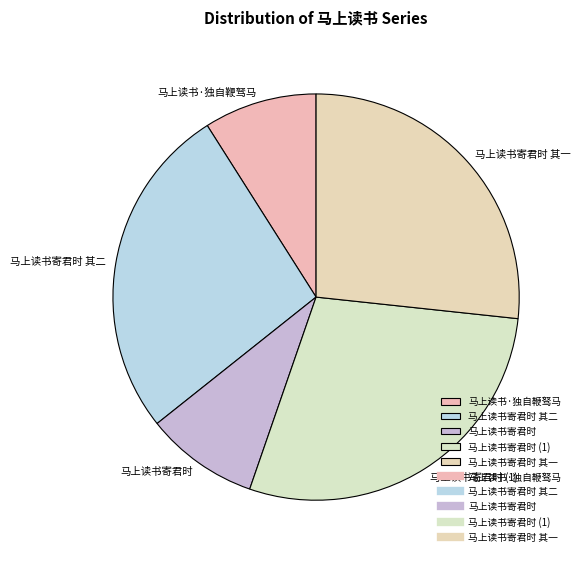

Between 马上读书·独自鞭驽马 and 马上读书寄君时 (1), which is larger?

马上读书寄君时 (1)